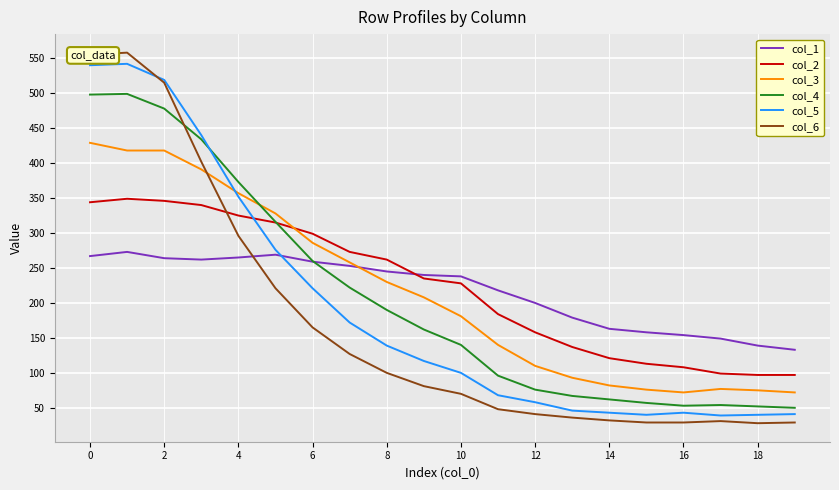

What is the maximum value shown in the chart?

558